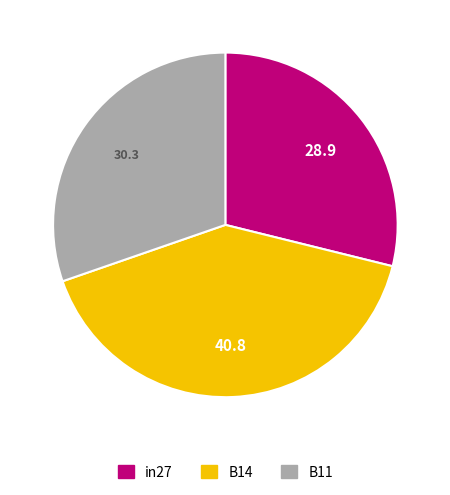

Does any single category account for the majority?

No